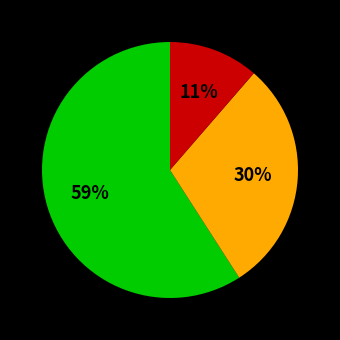

Does any single category account for the majority?

Yes